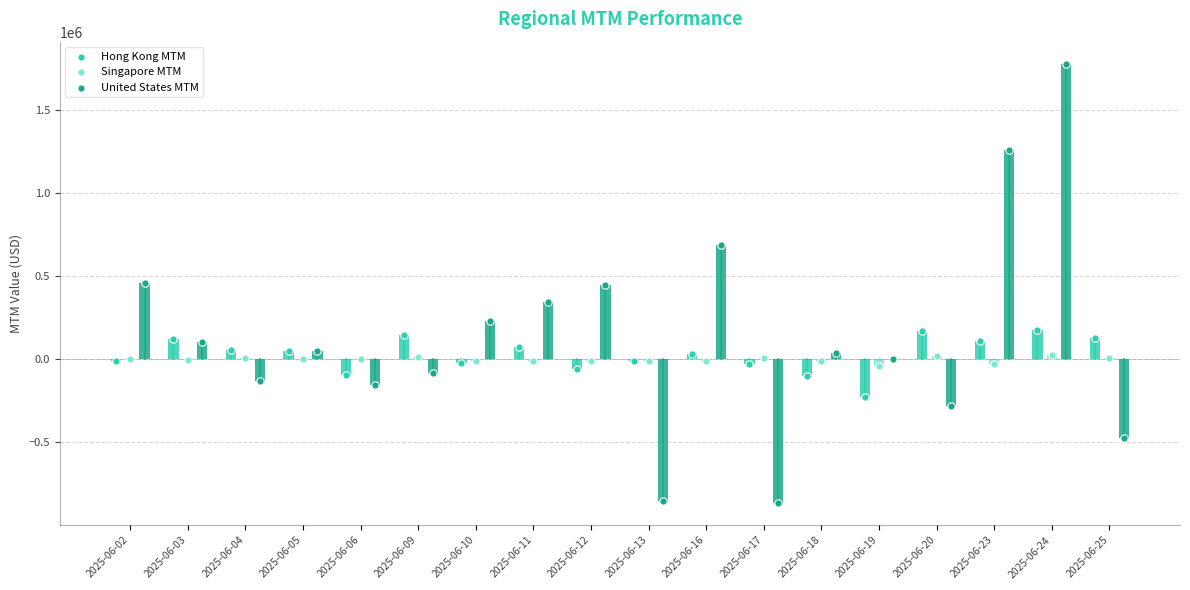

What are all the series names shown in the legend?

Hong Kong MTM, Singapore MTM, United States MTM